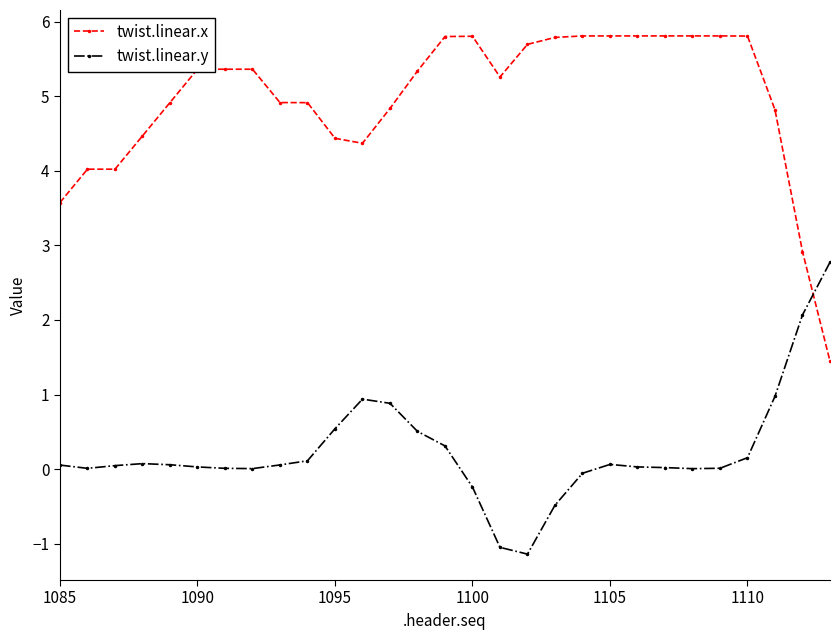

Rank the series by their average value, from lowest to highest.

twist.linear.y, twist.linear.x